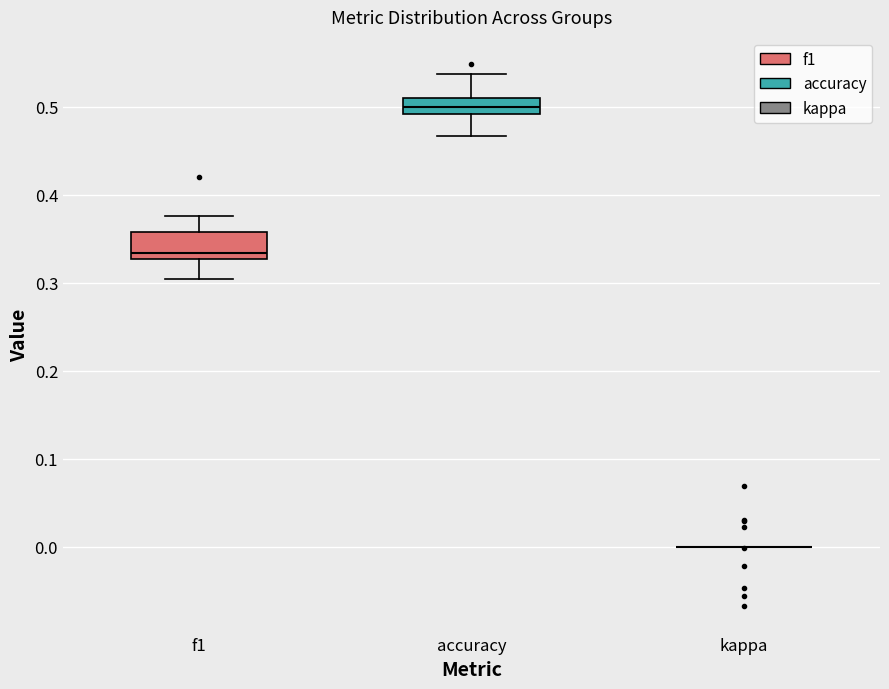

Reading left to right, transcribe this box plot: for each box, give where its median line is, the range the box spans, and where its two whiskers end, as read against the y-axis. The values are not printed on the chart, so give them approximately, as read against the axis.

f1: median 0.33 (just above the box's lower edge), box 0.33 to 0.36, whiskers 0.30 to 0.38
accuracy: median 0.50, box 0.49 to 0.51, whiskers 0.47 to 0.54
kappa: box collapsed to a line at 0.00, whiskers 0.00 to 0.00